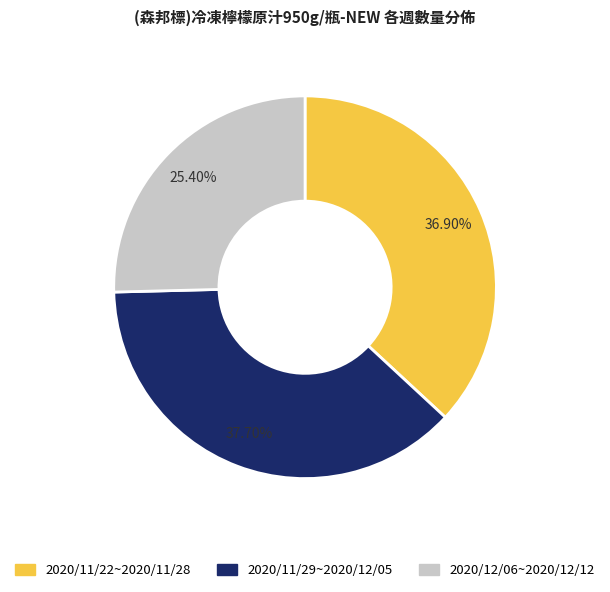

Which category has the biggest portion of the pie?

2020/11/29~2020/12/05